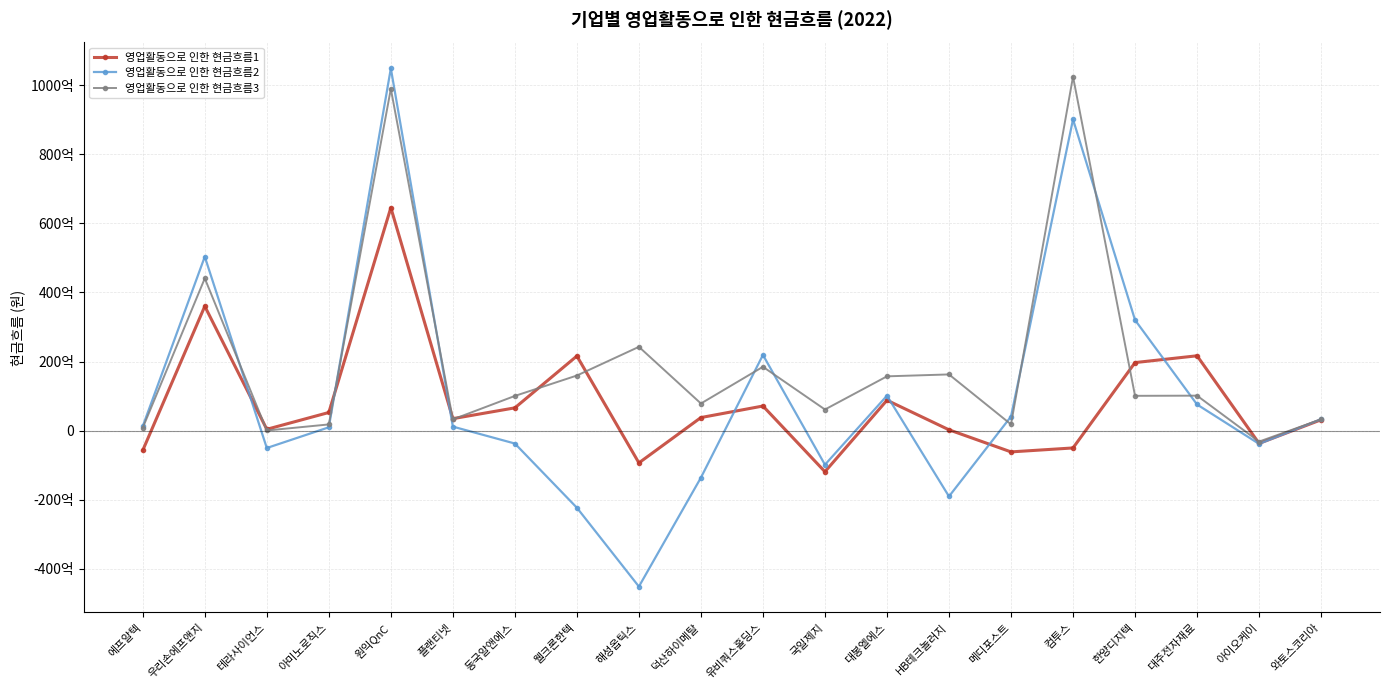

How many intersections are there between 영업활동으로 인한 현금흐름2 and 영업활동으로 인한 현금흐름1?

8